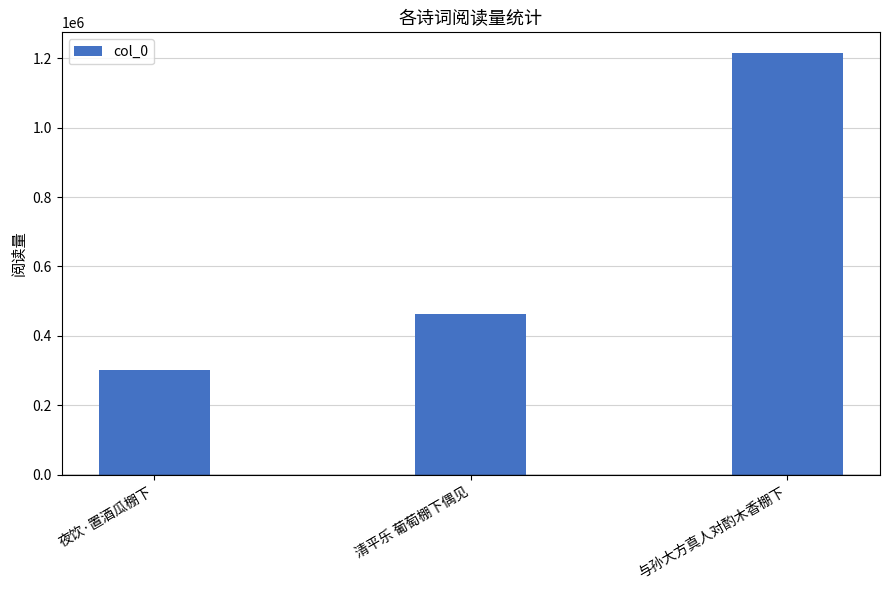

At which label is the value closest to 757648?

清平乐 葡萄棚下偶见